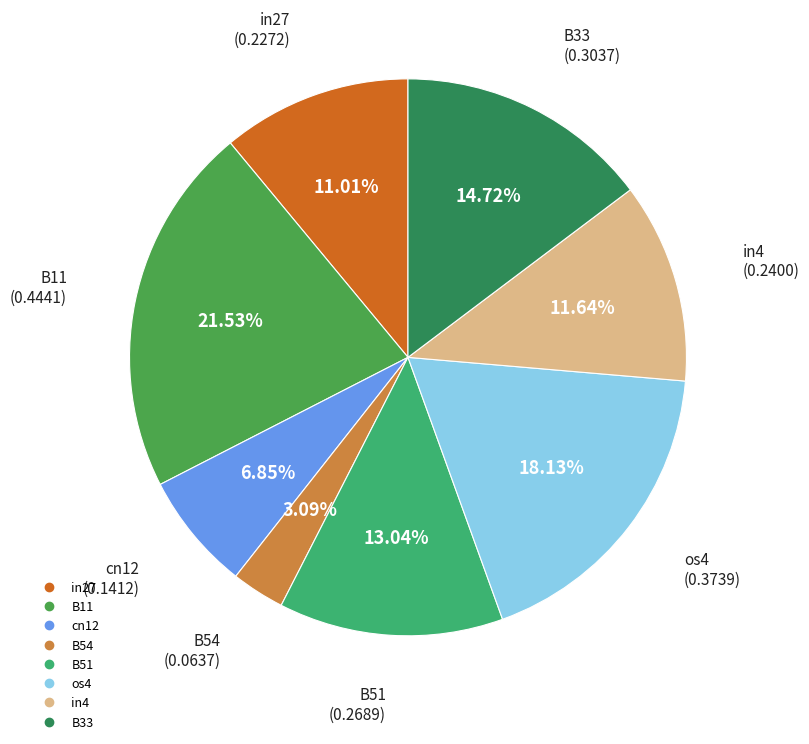

Is there any slice that represents more than half of the pie?

No